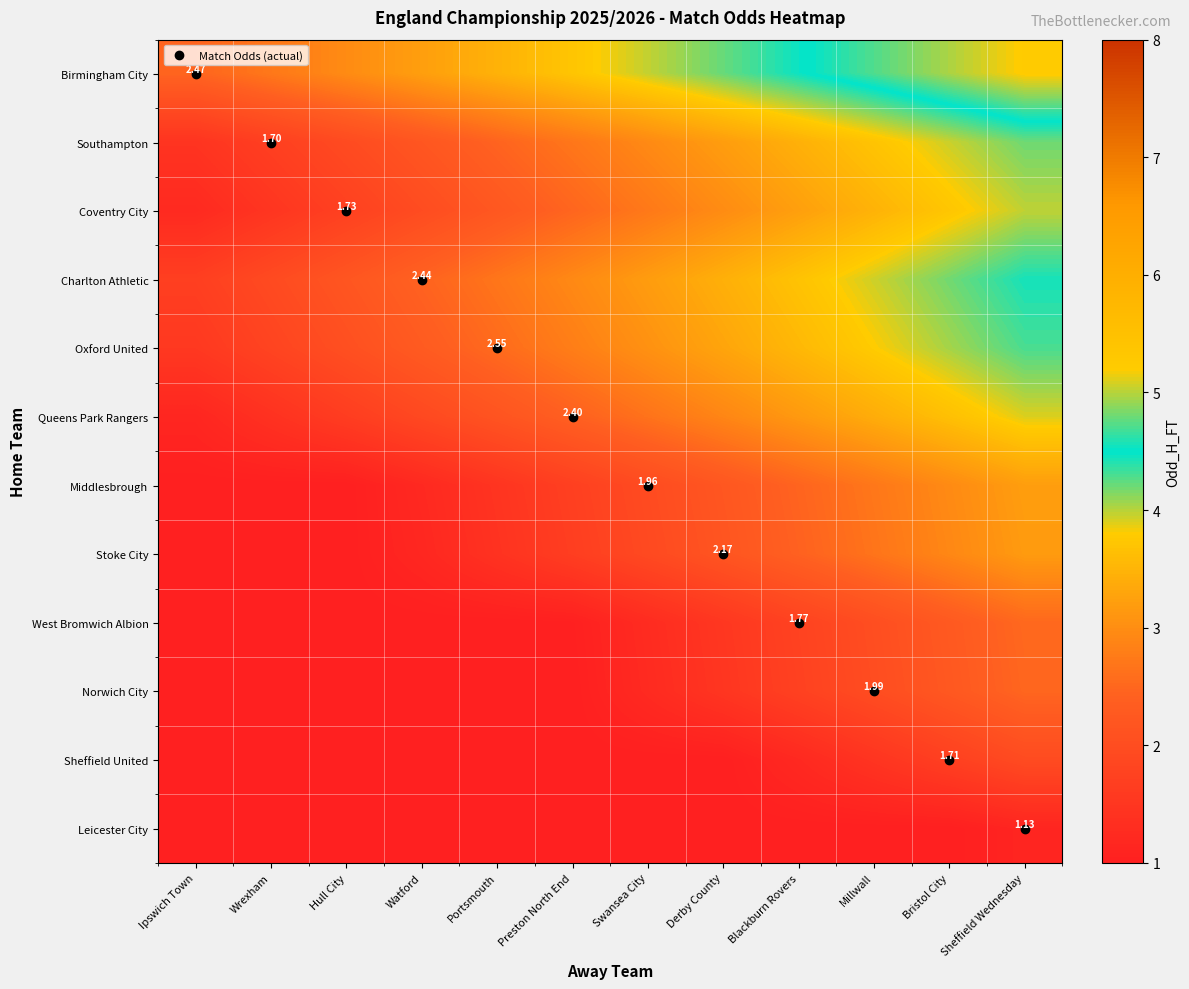

Which category has the highest value in the Oxford United series?

Sheffield Wednesday